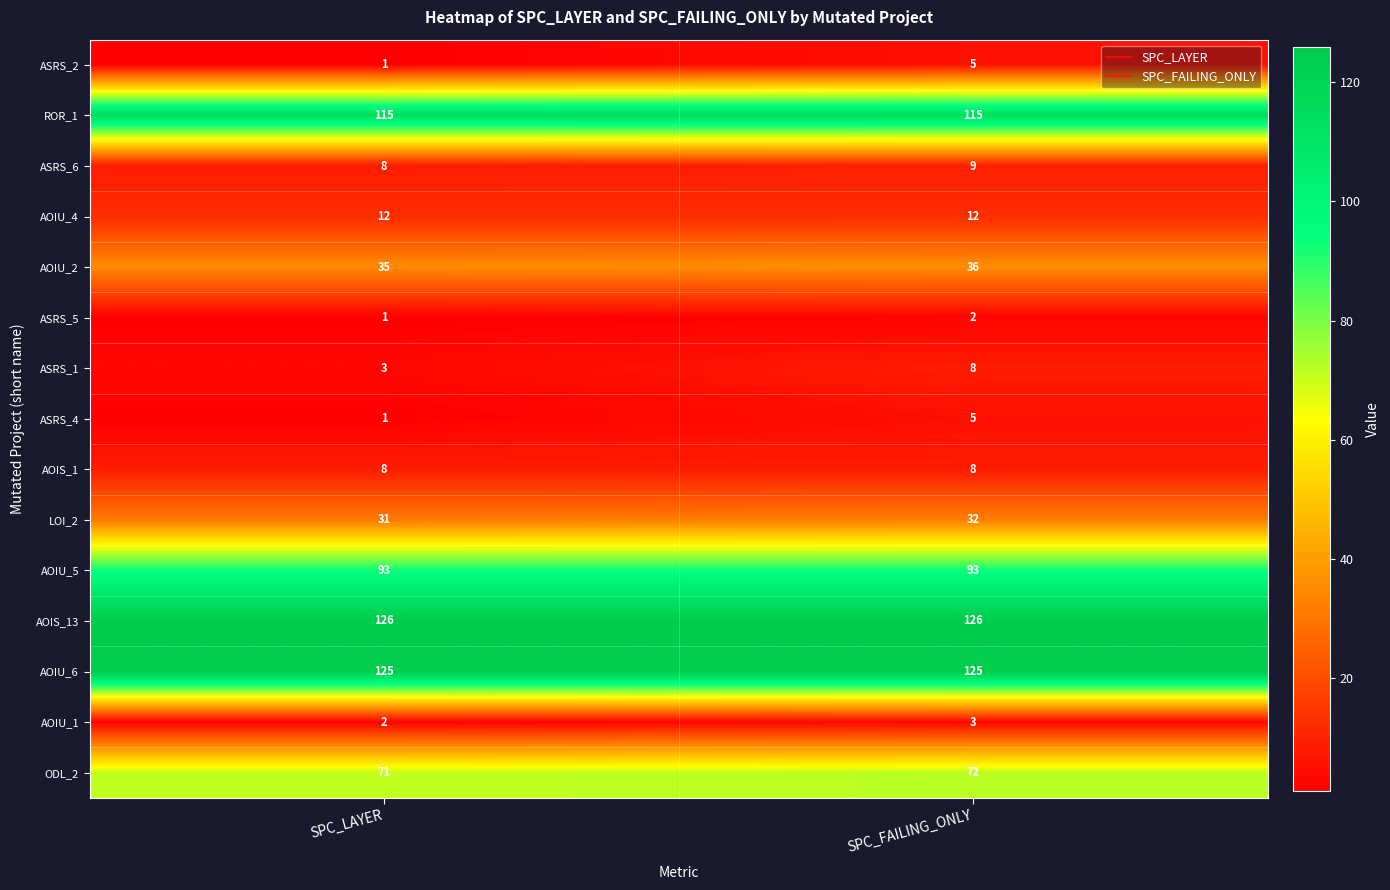

What is the spread (max minus min) of values at SPC_LAYER?

125